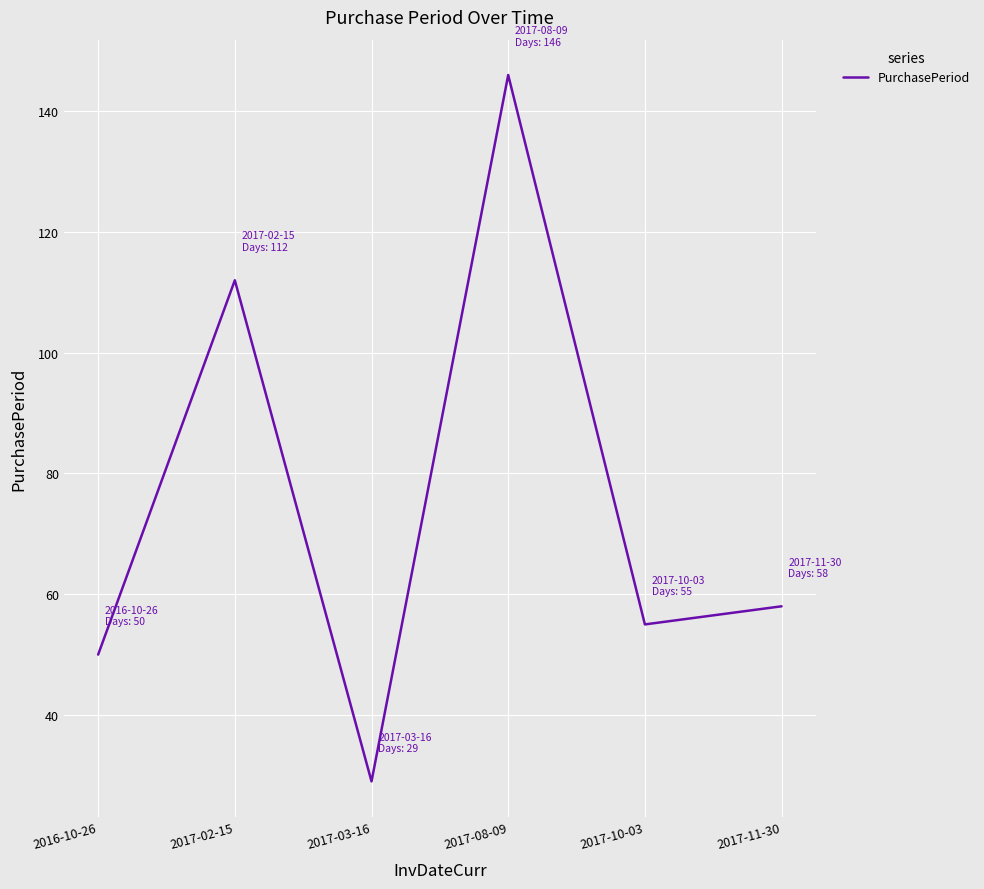

Reading left to right, transcribe all the data shown in this chart.

50	112	29	146	55	58